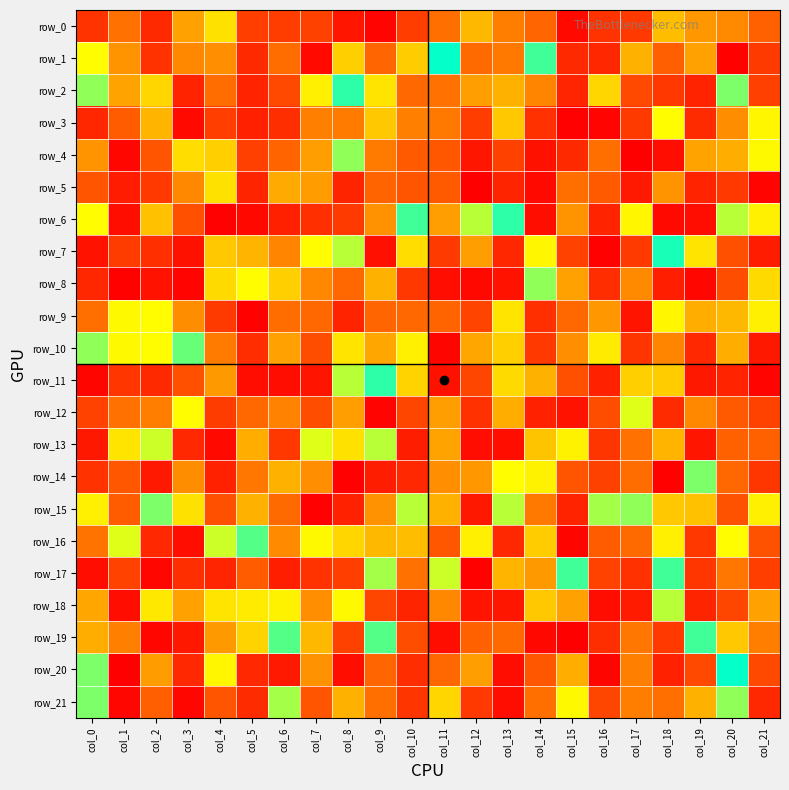

Is the value of row_19 at col_20 greater than the value of row_17 at col_1?

No